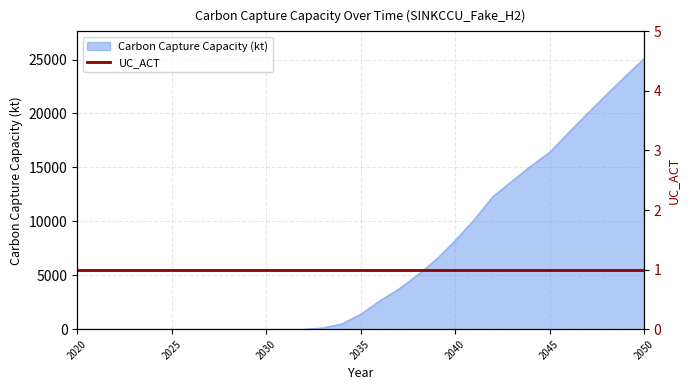

What is the value of the 21st point from the left?

8236.1